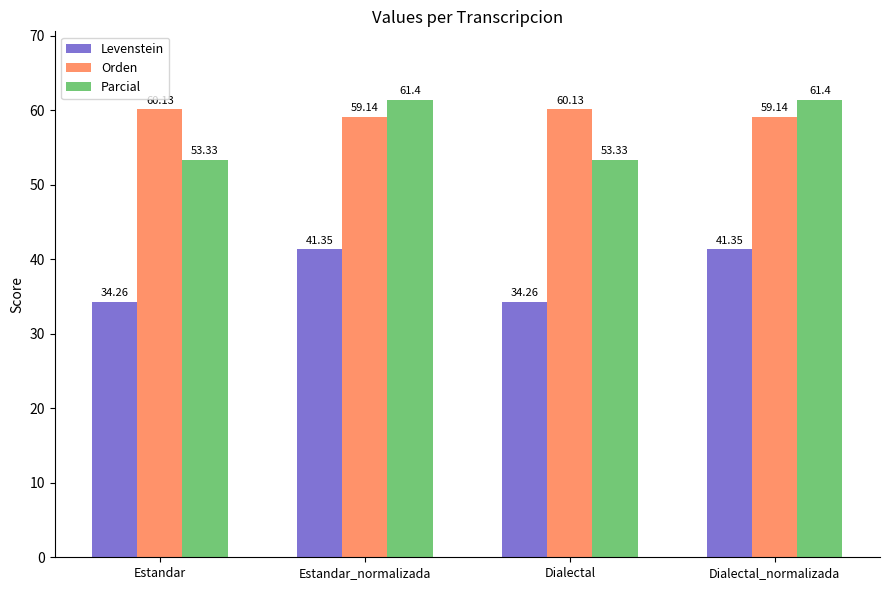

What is the difference between the second highest and second lowest values in the Parcial series?

8.1